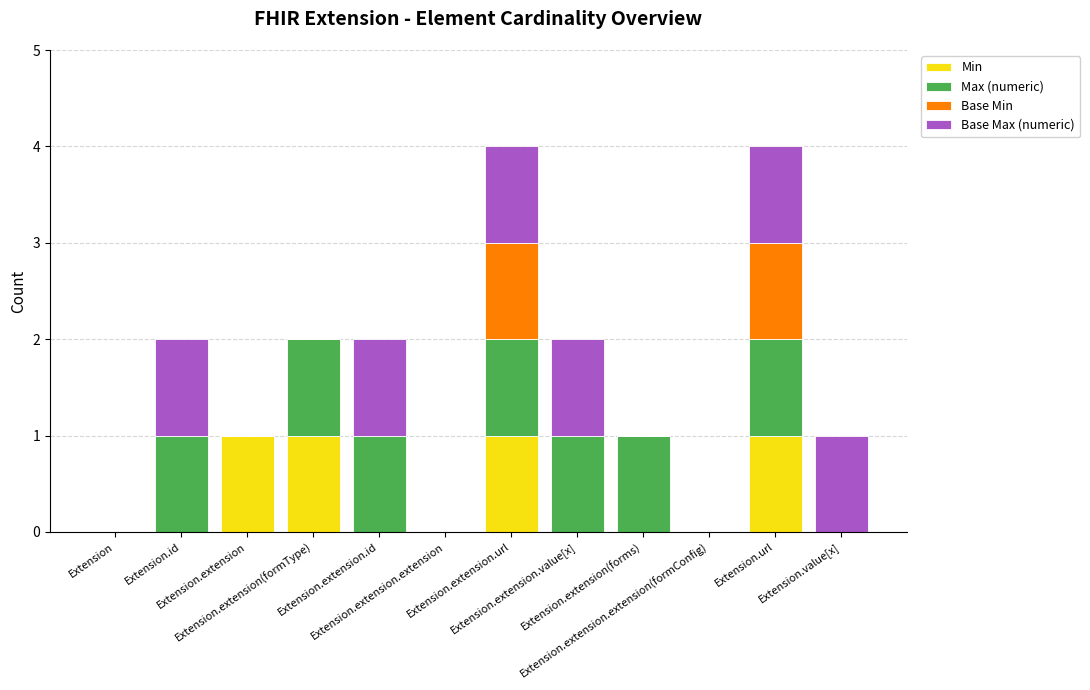

What are all the series names shown in the legend?

Min, Max (numeric), Base Min, Base Max (numeric)